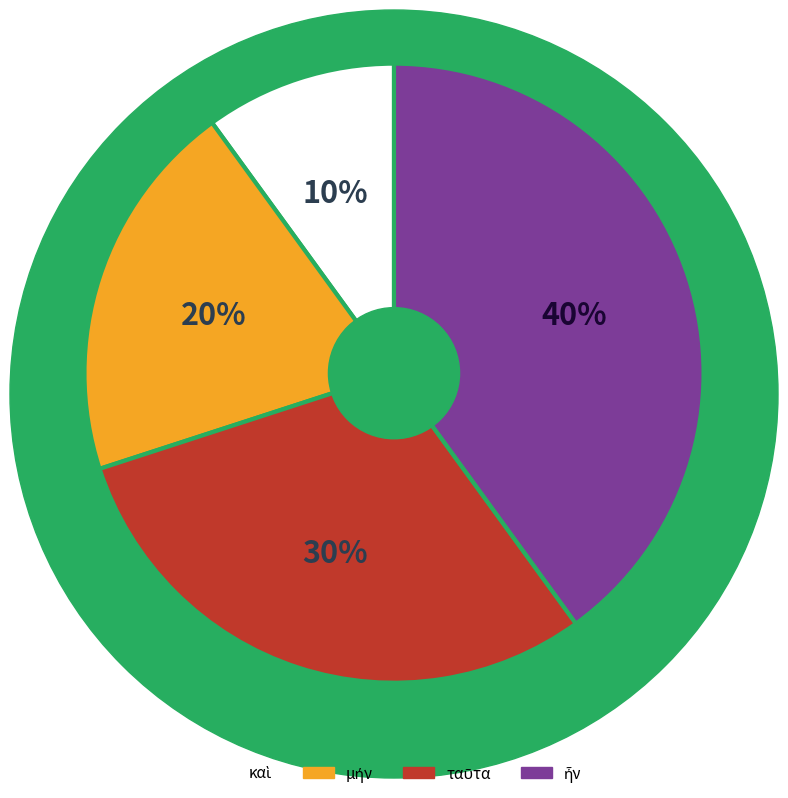

Is there any slice that represents more than half of the pie?

No